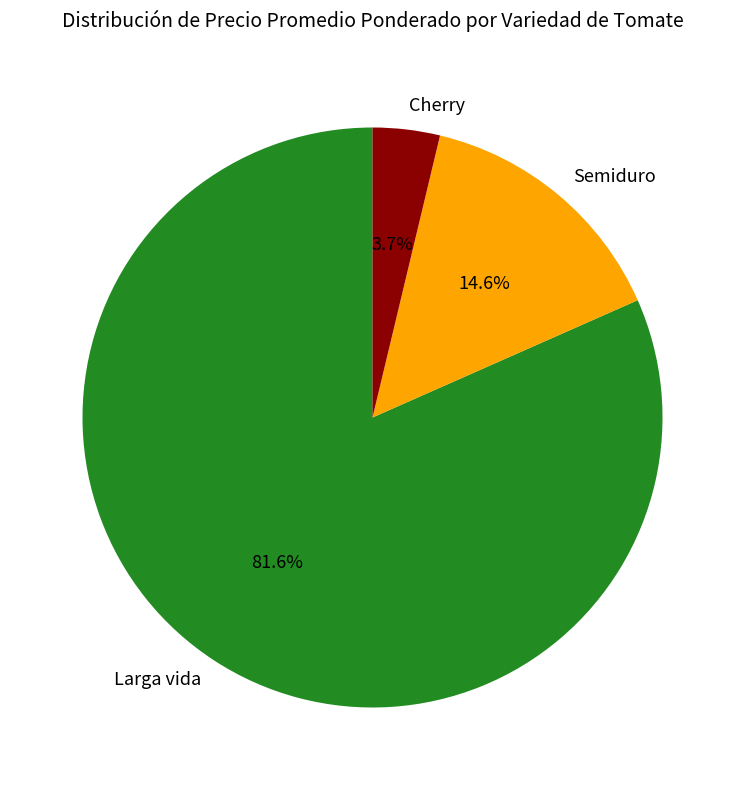

Which has a higher value, Cherry or Larga vida?

Larga vida